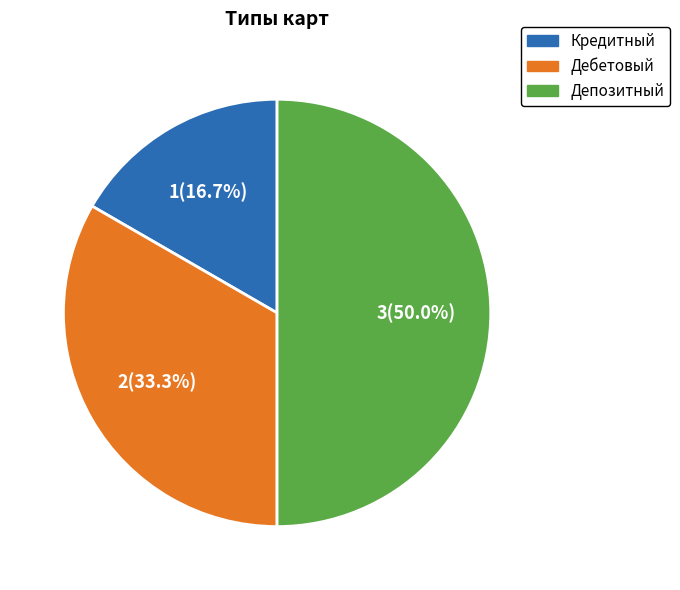

What is the total percentage of Дебетовый and Депозитный?

83.3%